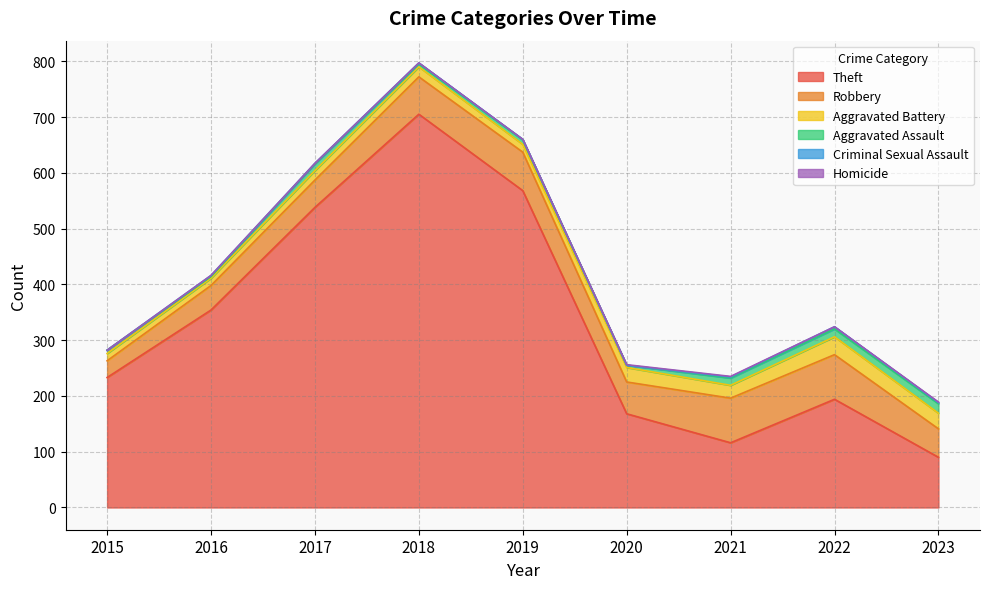

What is the highest value of the Theft series?

705